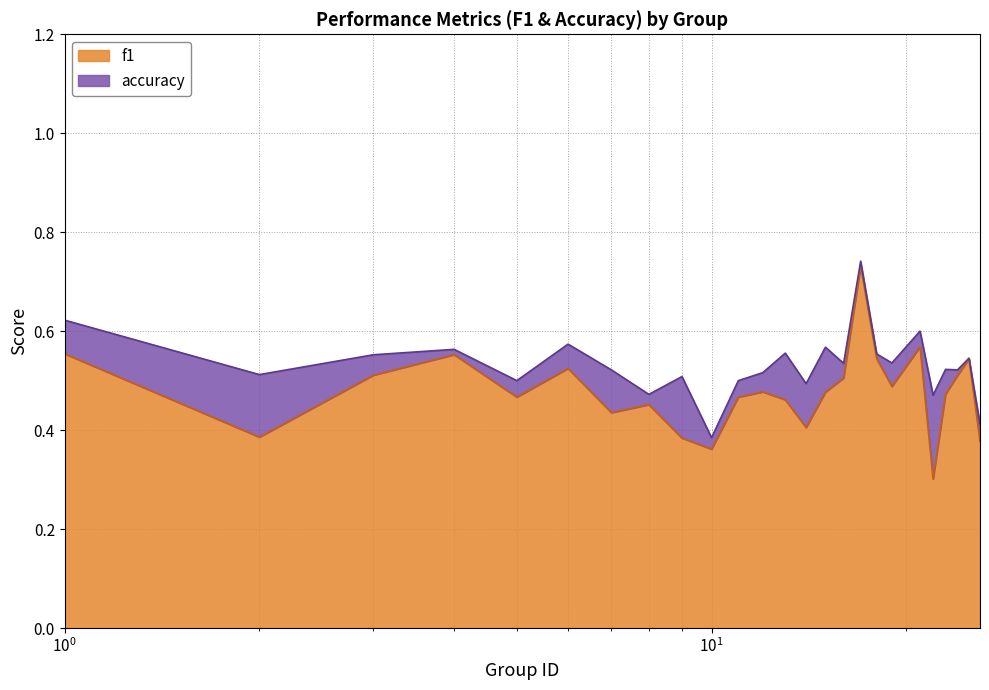

True or false: f1 and accuracy cross at least once.

False